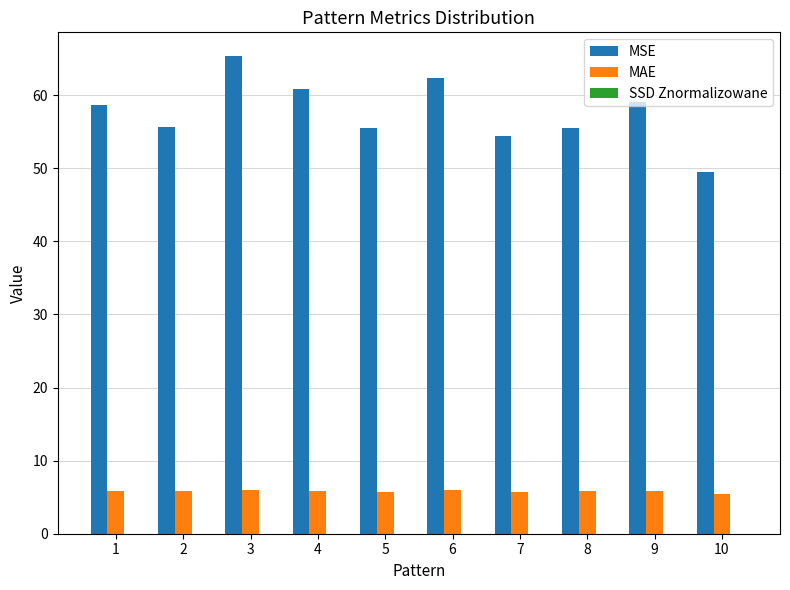

Which series has the largest total across all categories?

MSE